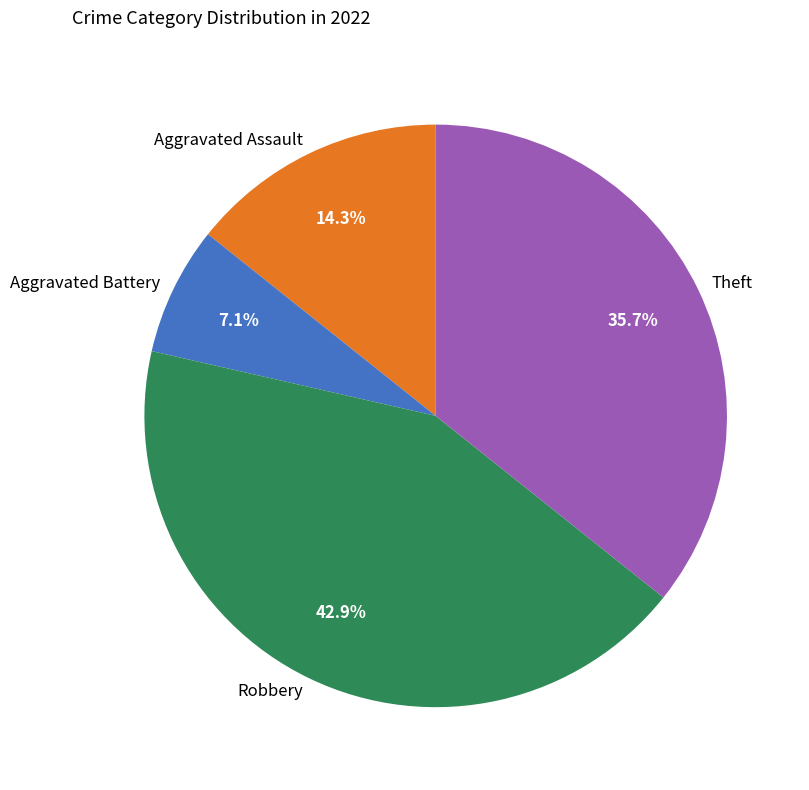

Is there a majority slice in this chart?

No